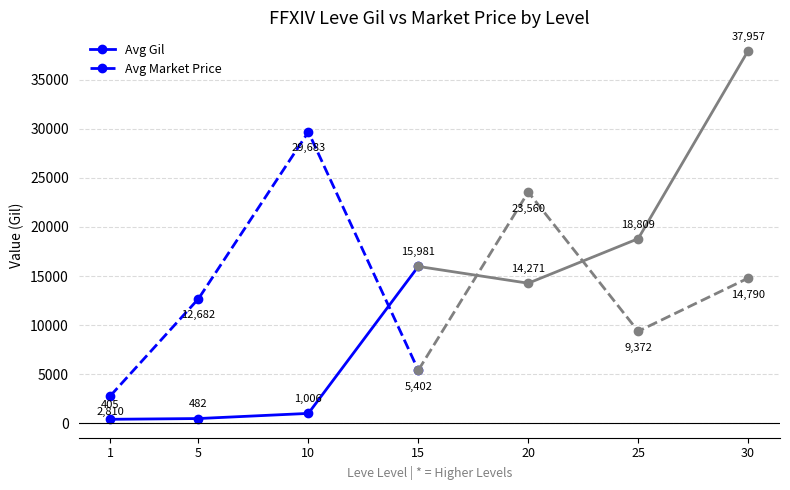

Between 15 and 5, which is larger?

15